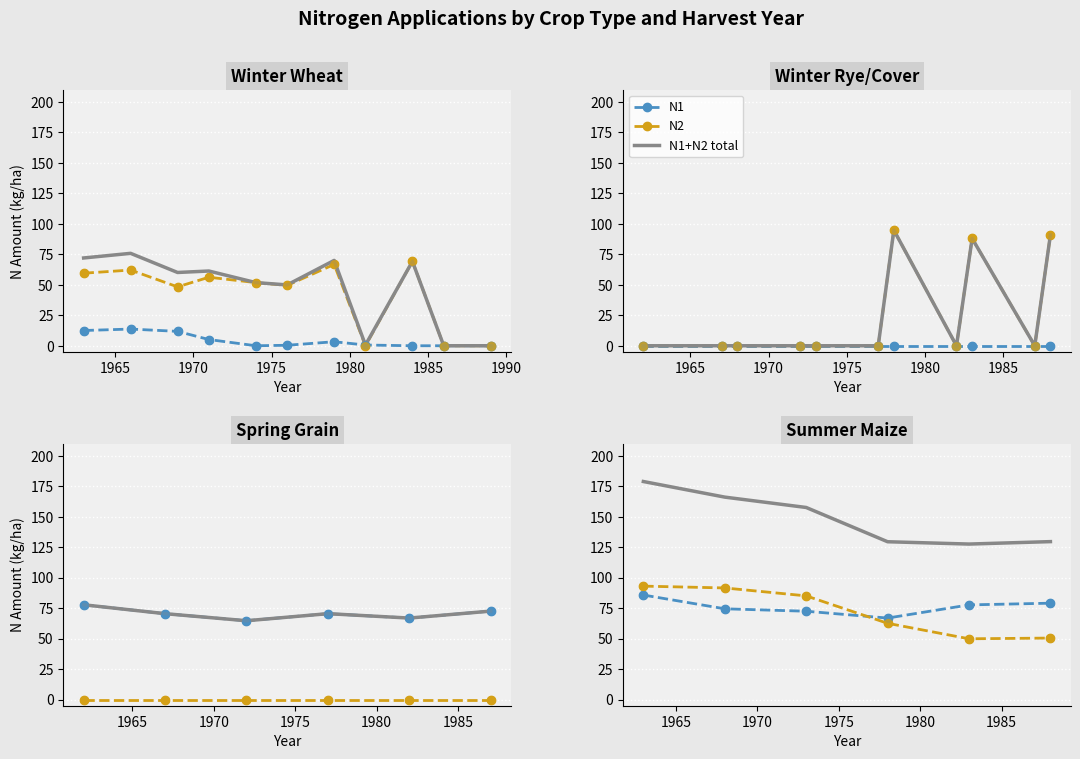

What is the total value across all series at 1985?

259.2